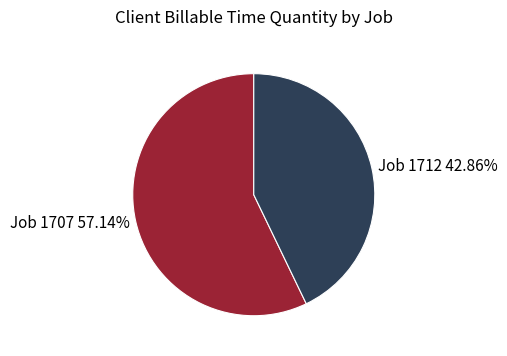

To the nearest percent, what is the combined percentage of Job 1712 and Job 1707?

100%